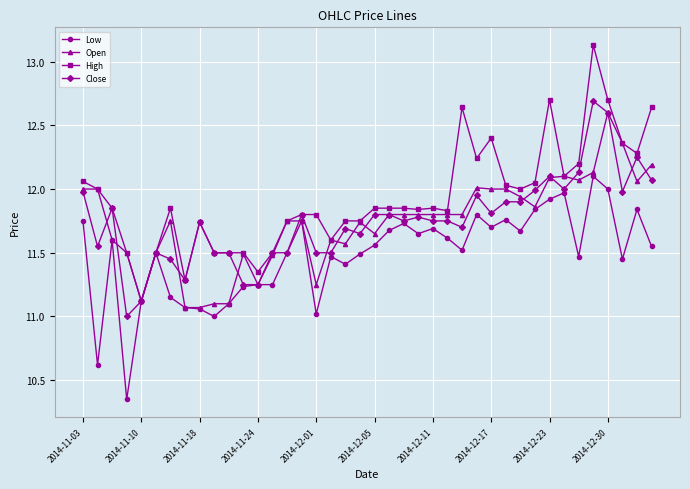

What is the value of the Low point at the 17th from the left?

11.0